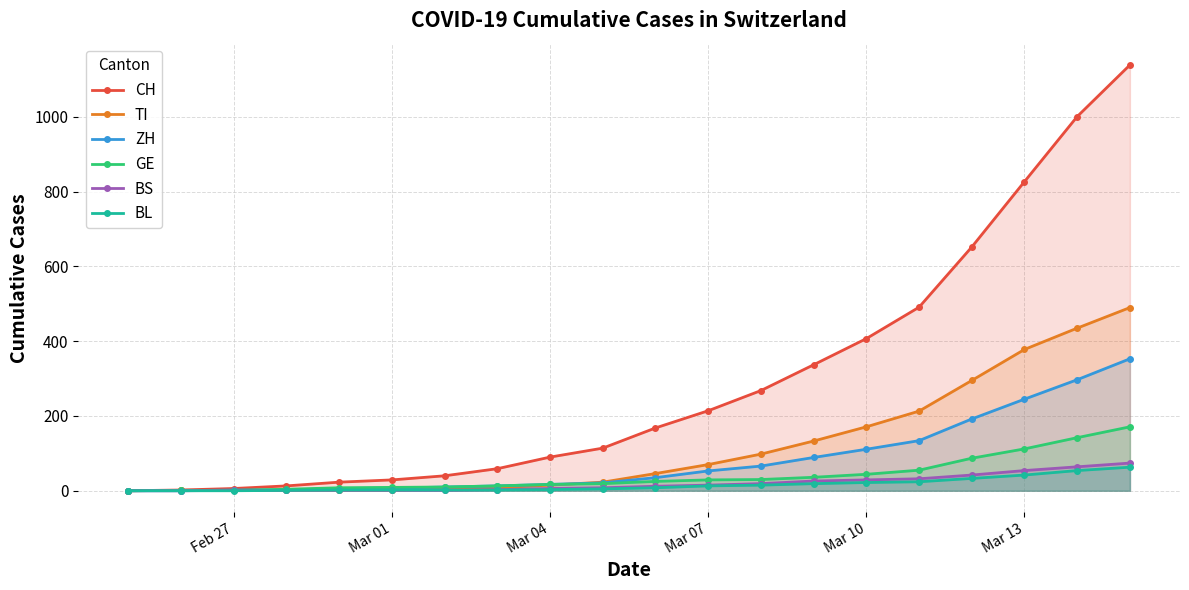

What is the difference between the maximum and second lowest values in the GE series?

170